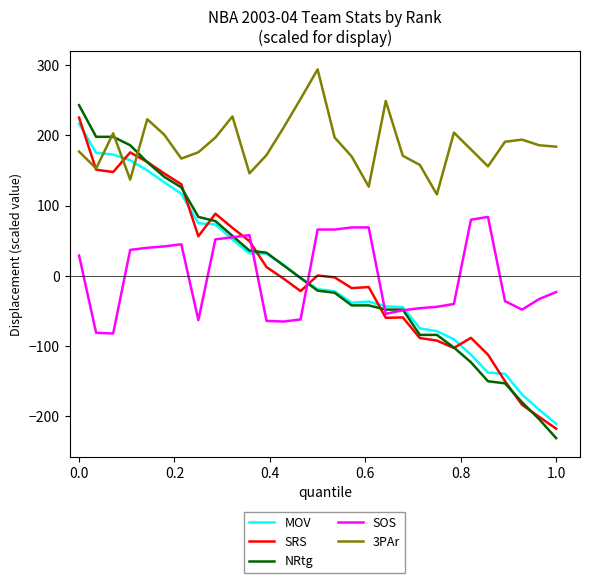

Which series has the largest range (max minus min)?

NRtg